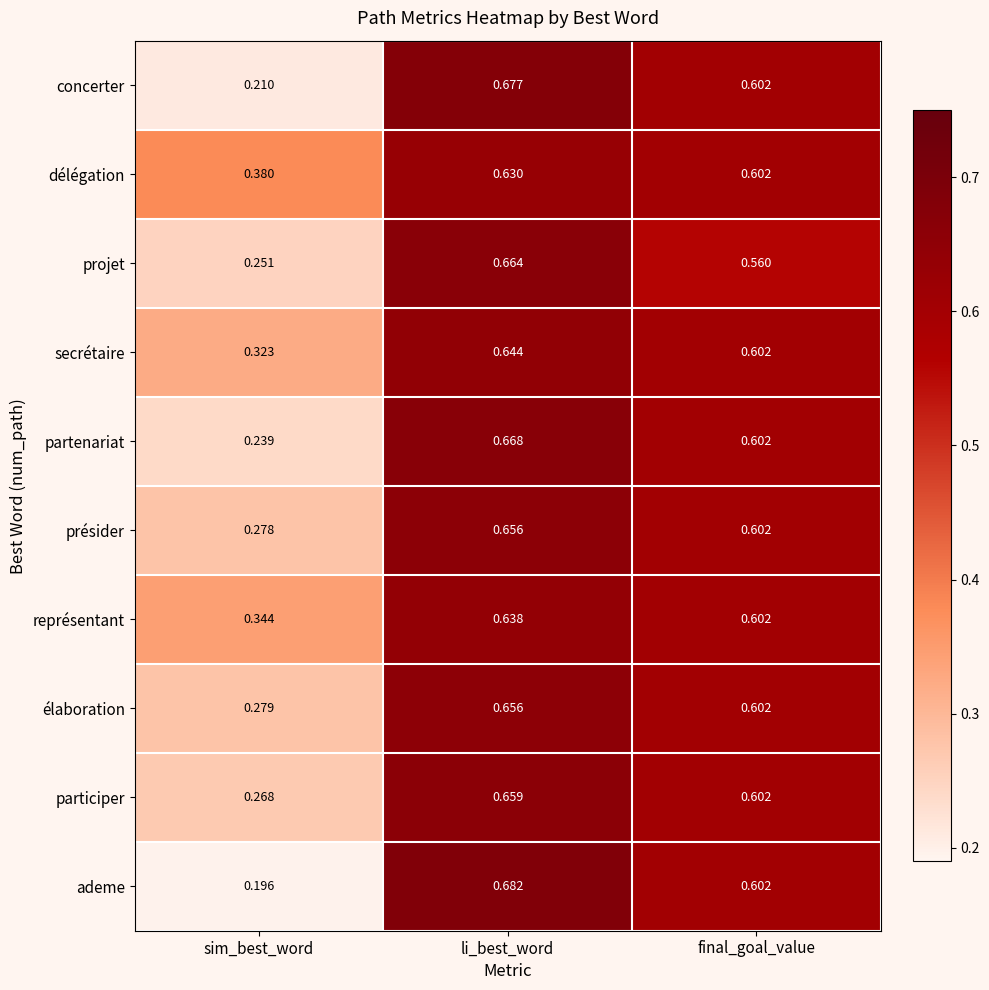

At which label is représentant closest to 0?

sim_best_word